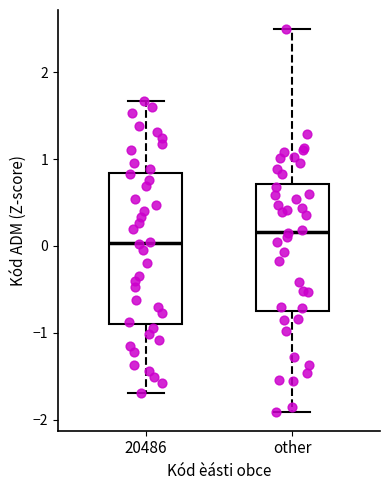

Which box's median line is the highest?

other